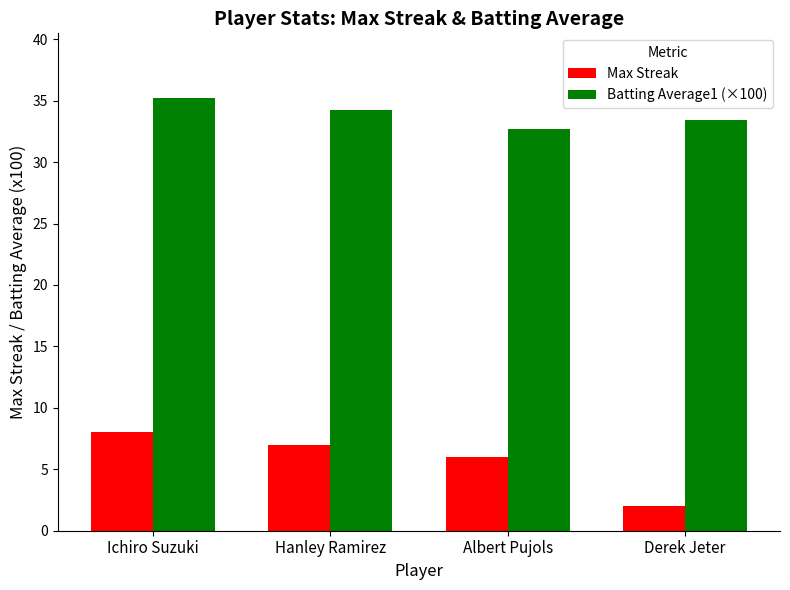

How many groups of bars are there?

4